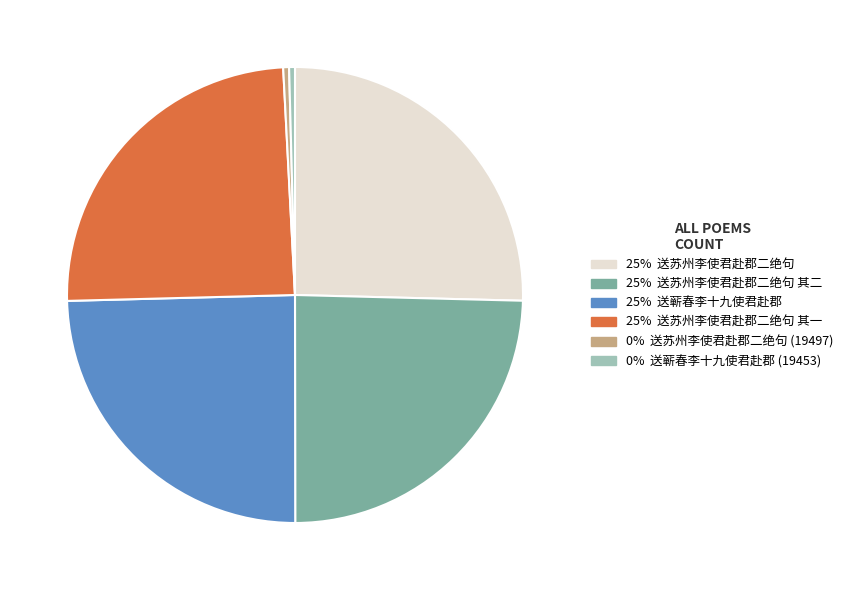

Which has a higher value, 0% 送蕲春李十九使君赴郡 (19453) or 25% 送蕲春李十九使君赴郡?

25% 送蕲春李十九使君赴郡